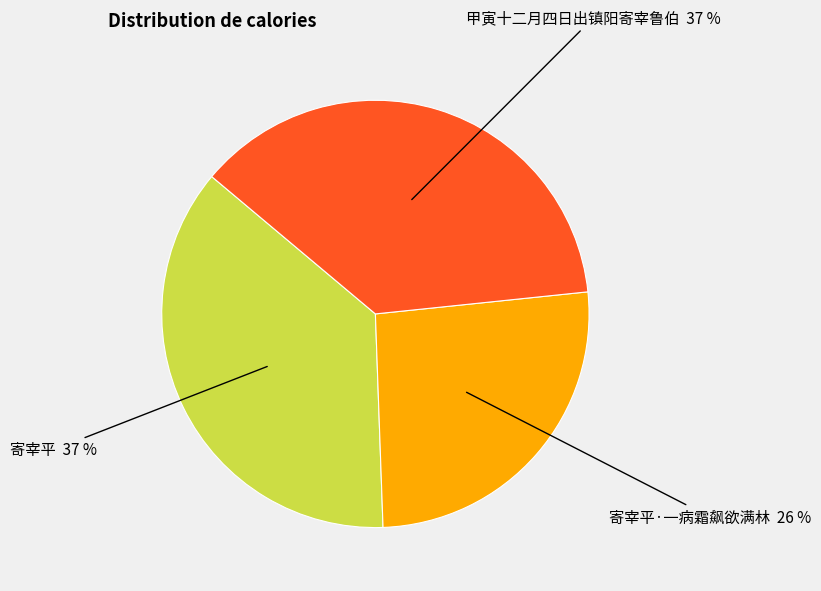

How many segments does this pie chart have?

3